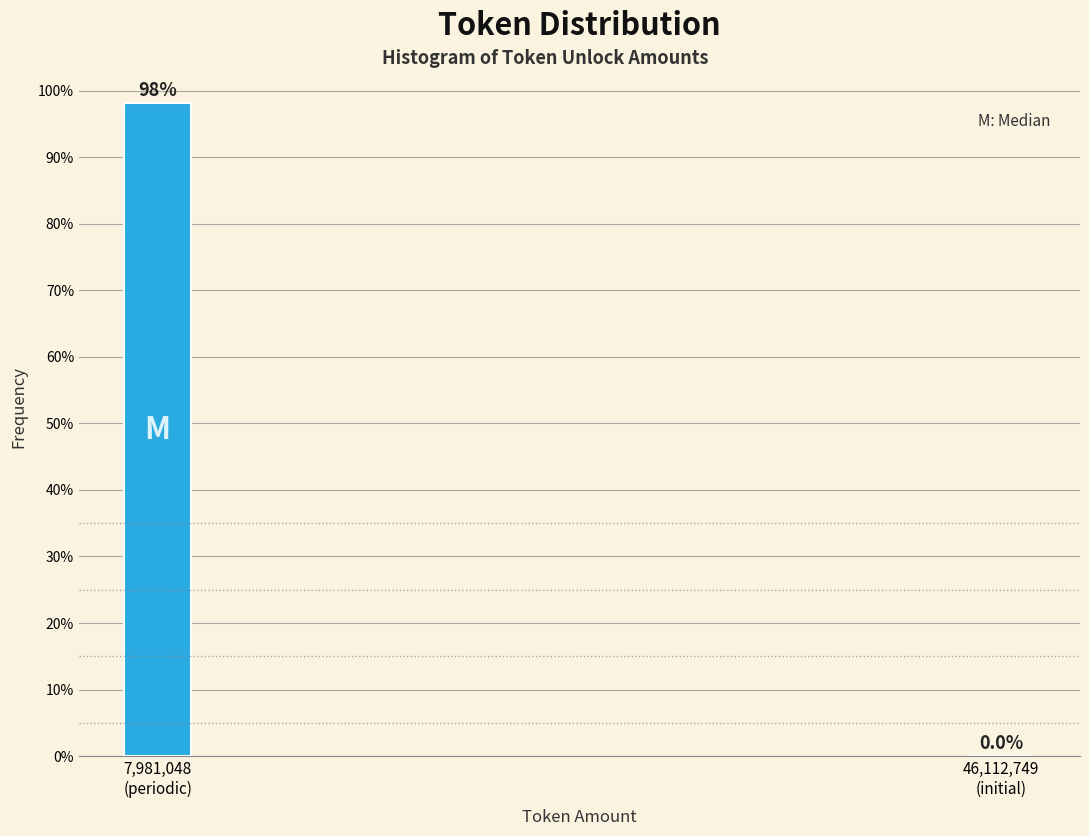

What is the maximum value shown in the chart?

98.1